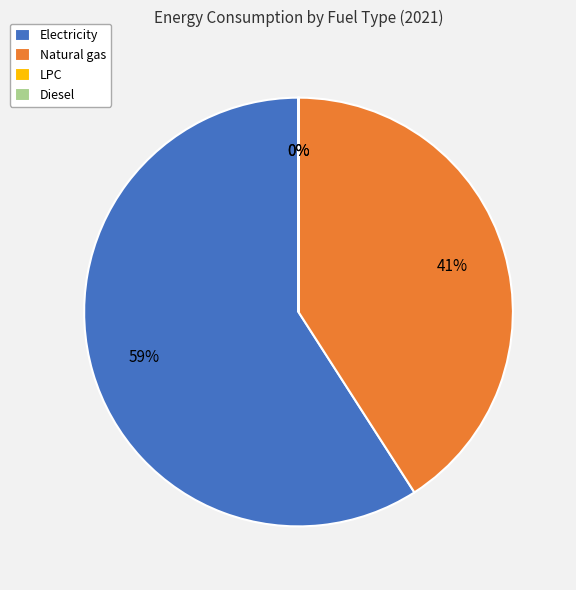

To the nearest percent, what is the difference between the largest and smallest slice percentages?

59%